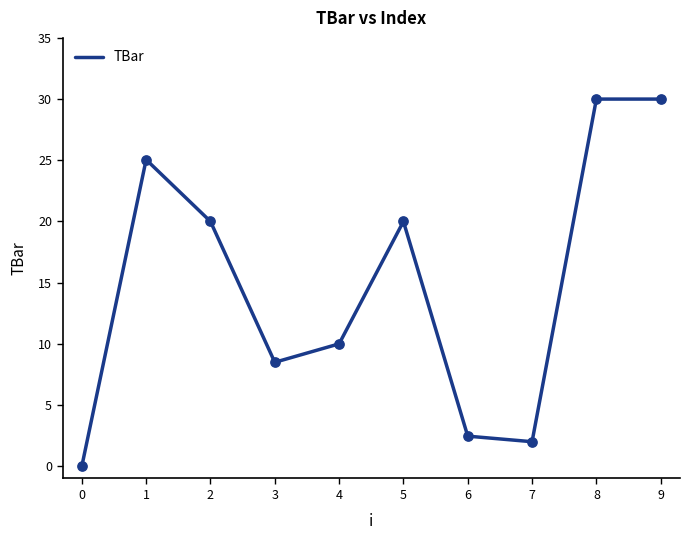

What is the ratio of the value at 6 to the value at 2?

0.1